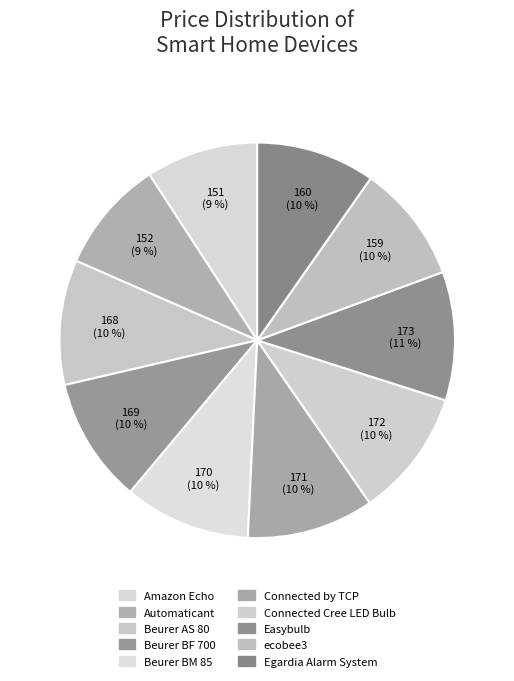

To the nearest percent, what portion does Beurer BM 85 represent?

10%